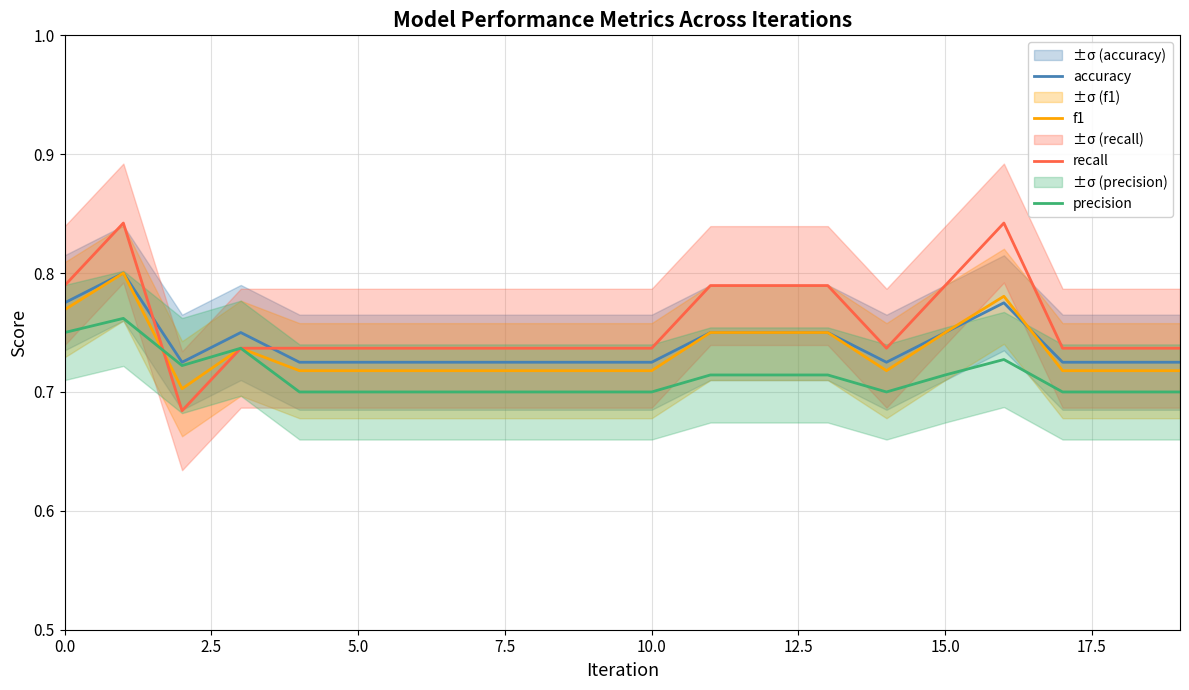

What is the difference between the recall values at 19 and 11?

0.1